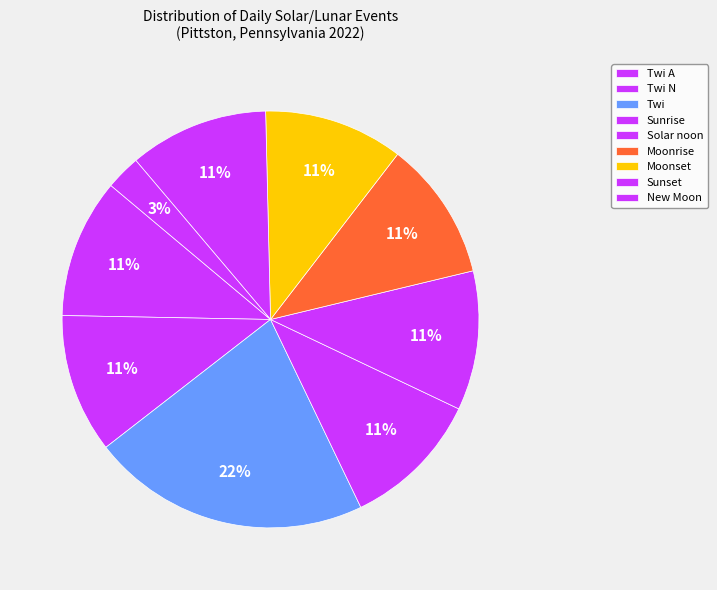

How many segments does this pie chart have?

9